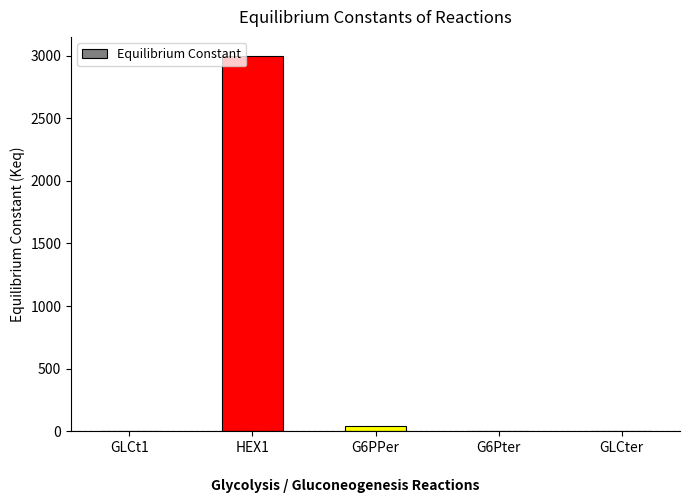

Between G6PPer and GLCt1, which is larger?

G6PPer